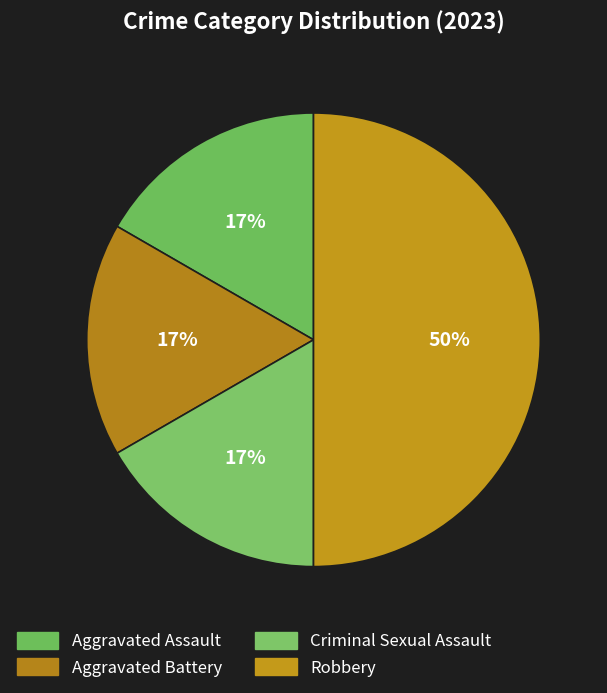

Count the number of slices in the pie.

4